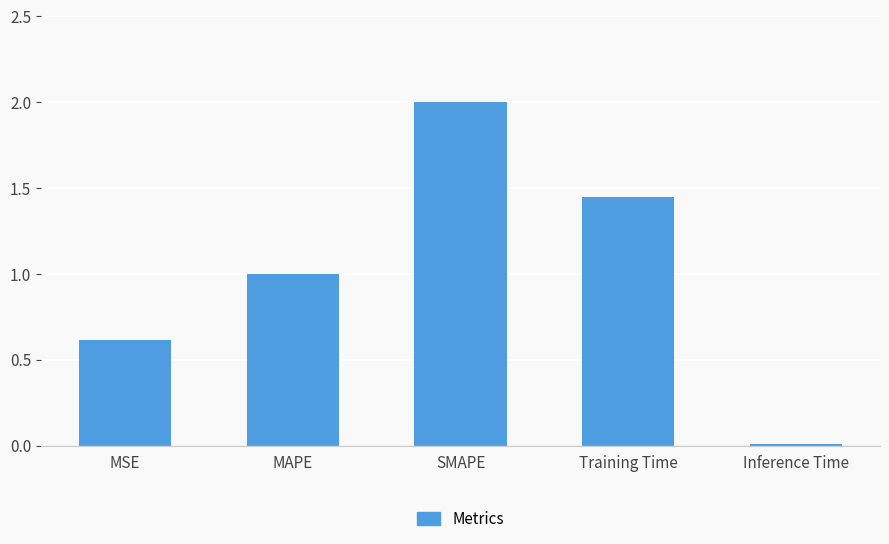

What is the label of the 5th bar from the right?

MSE